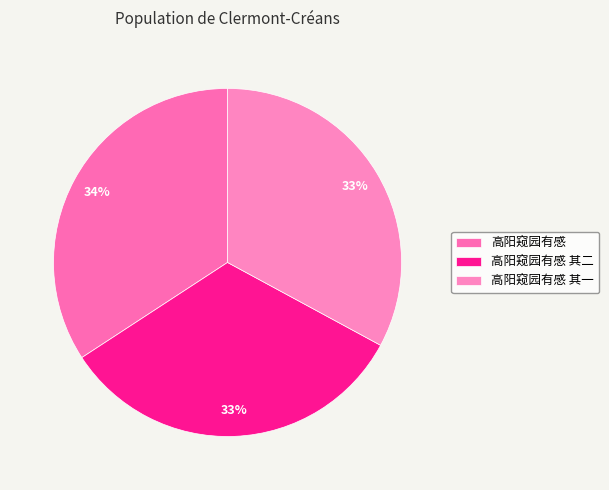

To the nearest percent, what percentage of the pie is 高阳窥园有感 其一?

33%